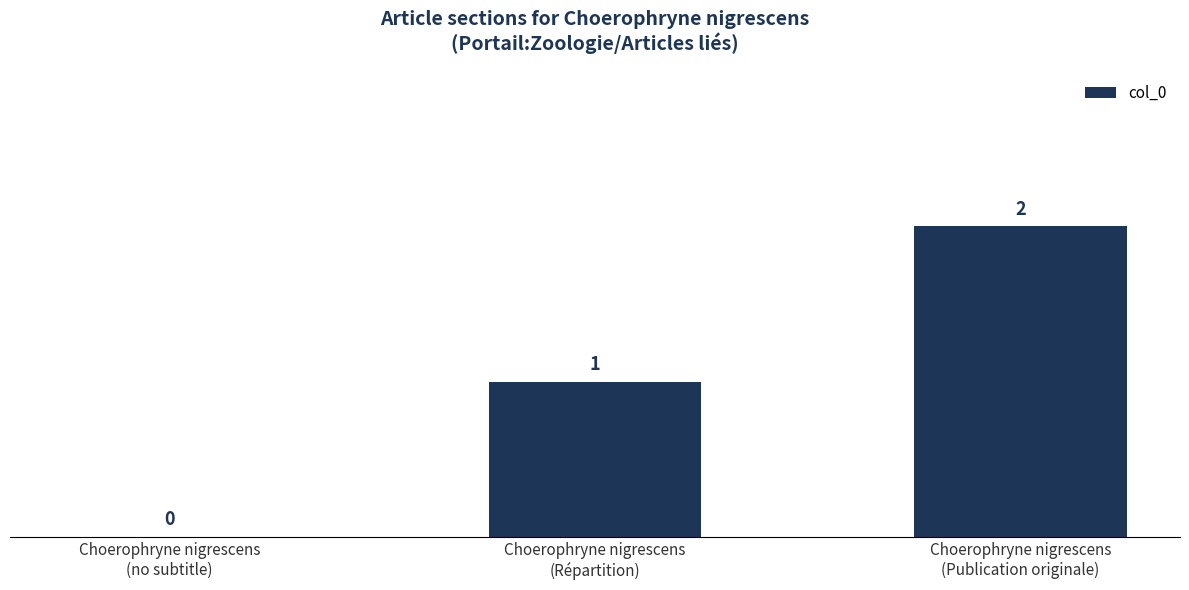

How many values are between 0 and 2?

3